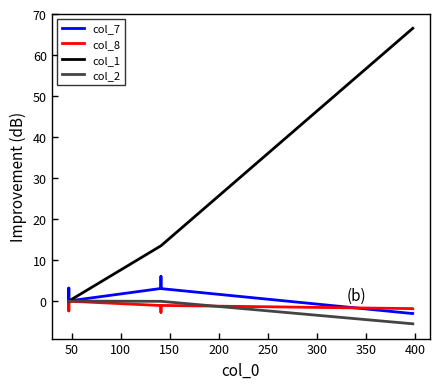

Which series has the widest spread of values?

col_1